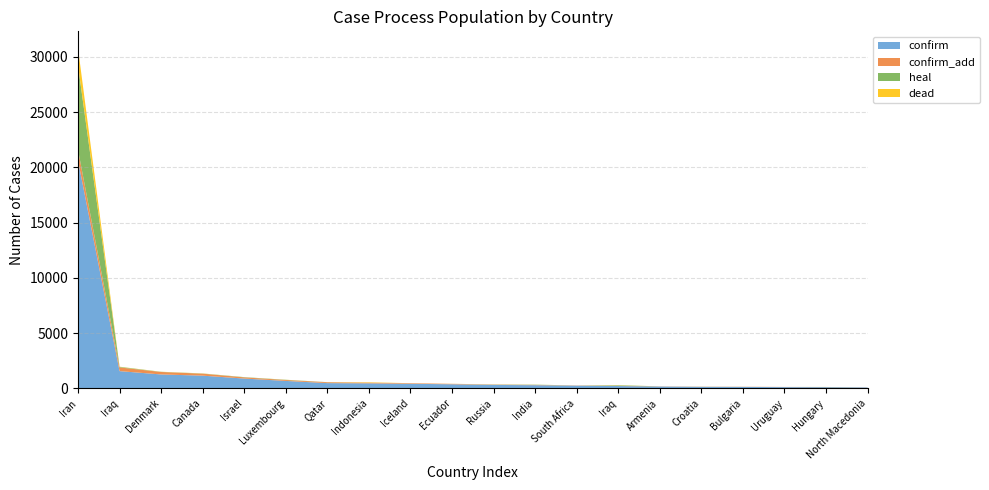

Reading left to right, transcribe all the data shown in this chart.

confirm: Iran=20610	Iraq=1556	Denmark=1255	Canada=1146	Israel=883	Luxembourg=670	Qatar=470	Indonesia=450	Iceland=409	Ecuador=367	Russia=306	India=283	South Africa=240	Iraq=208	Armenia=160	Croatia=130	Bulgaria=127	Uruguay=110	Hungary=103	North Macedonia=76
confirm_add: Iran=966	Iraq=335	Denmark=223	Canada=178	Israel=107	Luxembourg=81	Qatar=79	Indonesia=60	Iceland=53	Ecuador=38	Russia=29	India=24	South Africa=20	Iraq=18	Armenia=17	Croatia=16	Bulgaria=15	Uruguay=15	Hungary=10	North Macedonia=9
heal: Iran=7635	Iraq=49	Denmark=14	Canada=14	Israel=23	Luxembourg=20	Qatar=10	Indonesia=1	Iceland=2	Ecuador=1	Russia=16	India=23	South Africa=1	Iraq=49	Armenia=1	Croatia=5	Bulgaria=0	Uruguay=0	Hungary=7	North Macedonia=1
dead: Iran=1556	Iraq=17	Denmark=9	Canada=12	Israel=1	Luxembourg=8	Qatar=0	Indonesia=38	Iceland=0	Ecuador=5	Russia=1	India=5	South Africa=0	Iraq=17	Armenia=0	Croatia=1	Bulgaria=2	Uruguay=0	Hungary=4	North Macedonia=0